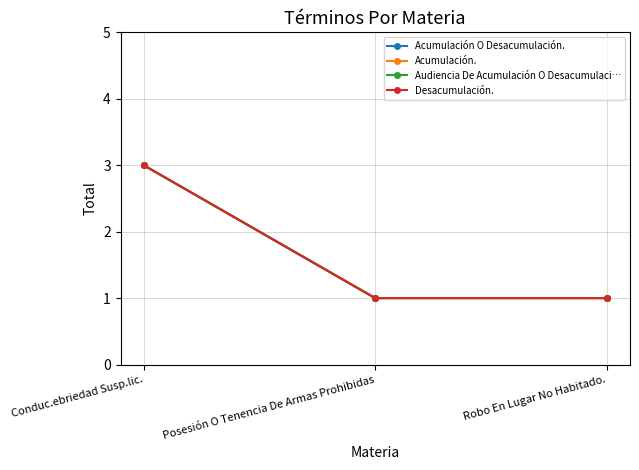

At Posesión O Tenencia De Armas Prohibidas, list the series in order from largest to smallest.

Acumulación O Desacumulación., Acumulación., Audiencia De Acumulación O Desacumulaci…, Desacumulación.